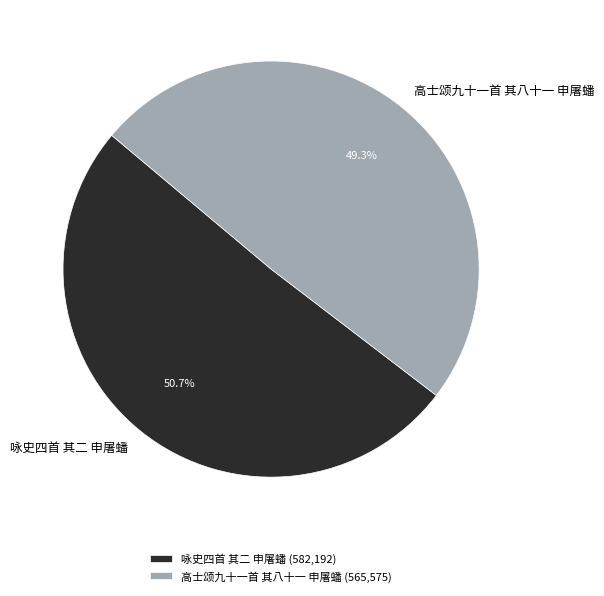

What is the smallest slice in the pie chart?

高士颂九十一首 其八十一 申屠蟠